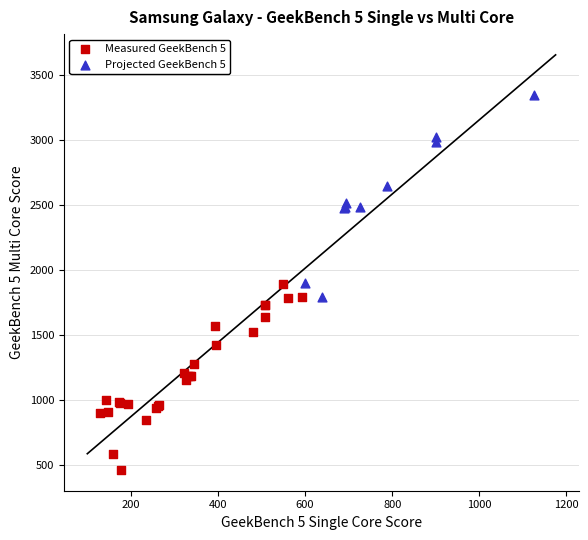

Which series has the widest spread of Y values?

Projected GeekBench 5